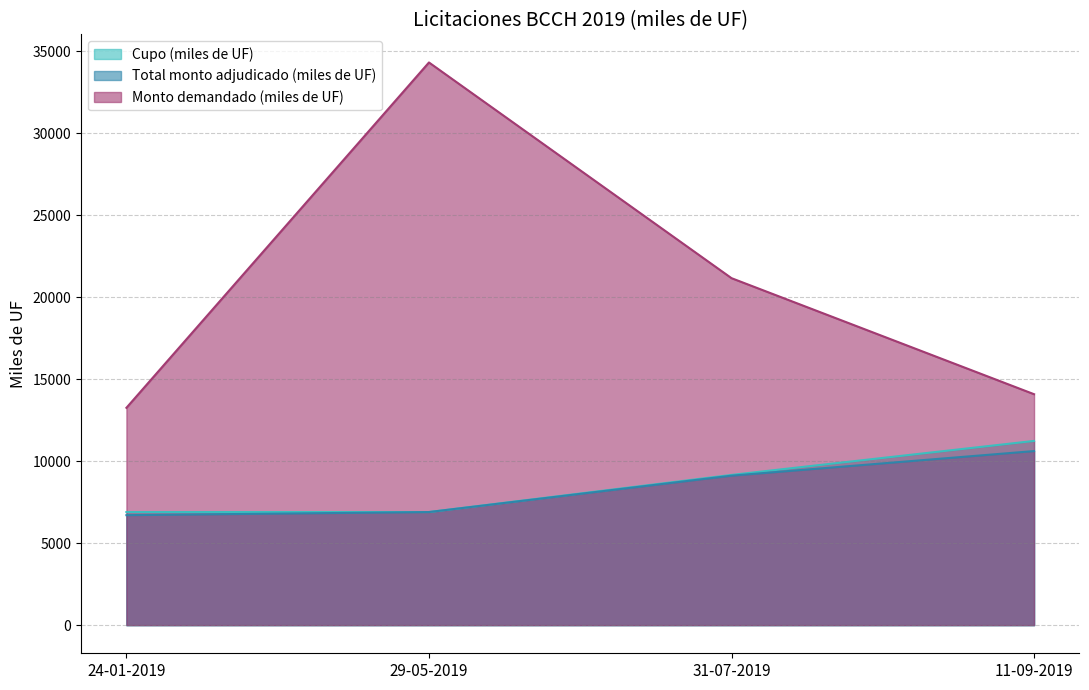

The Cupo (miles de UF) series shows 11240.0 at 11-09-2019. True or false?

True